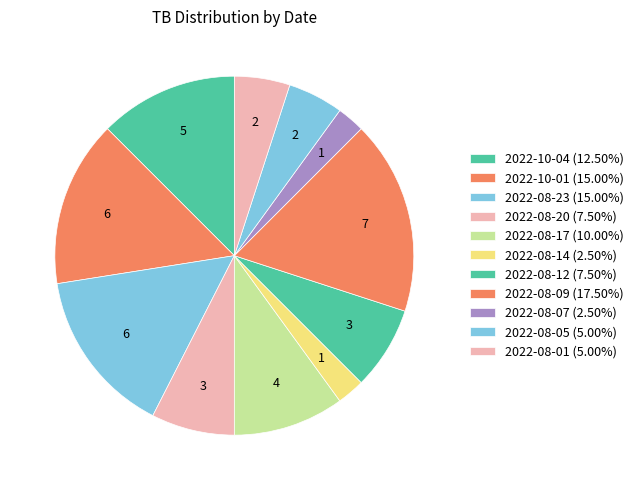

How many slices are in this pie chart?

11